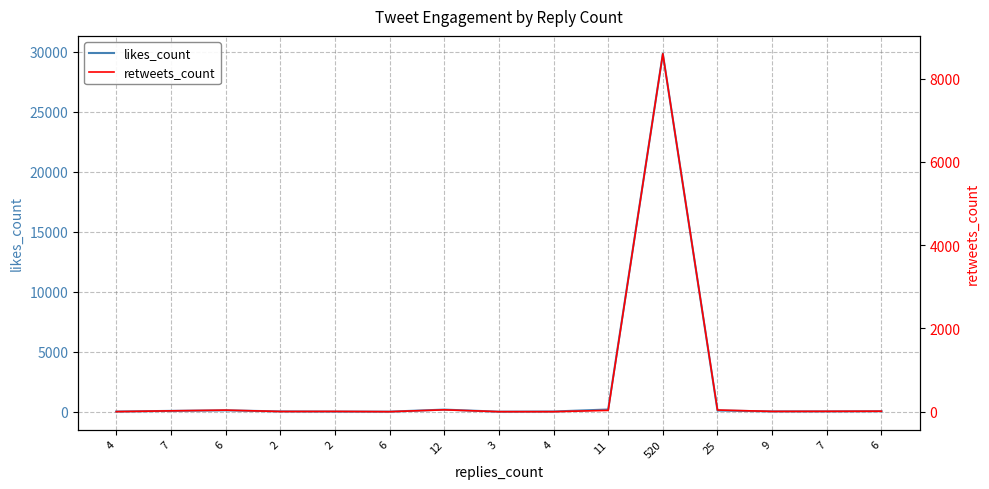

How many data points in likes_count are above 28?

7